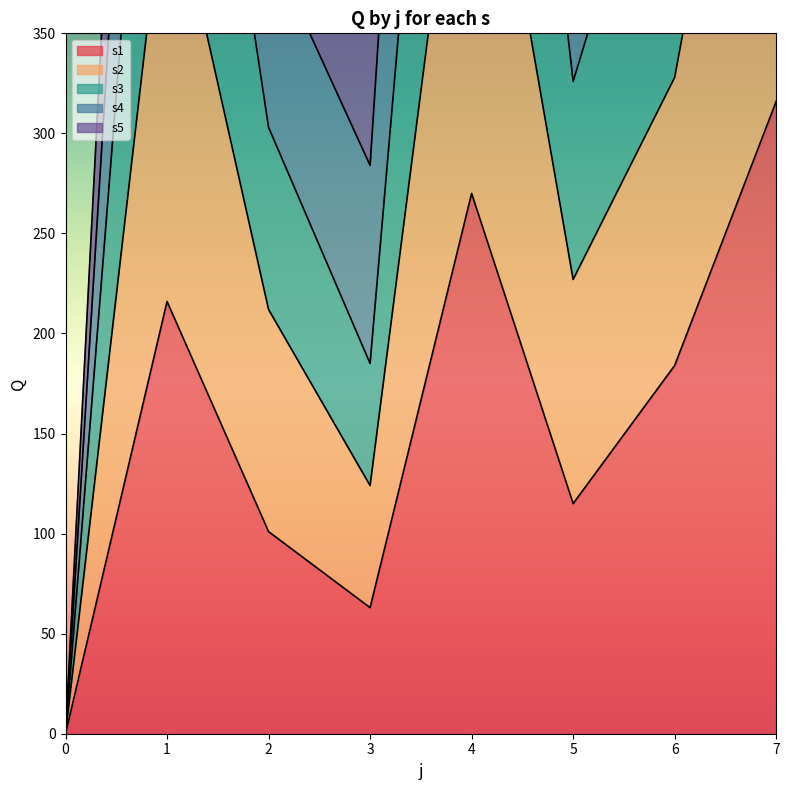

True or false: s2 and s3 cross at least once.

False